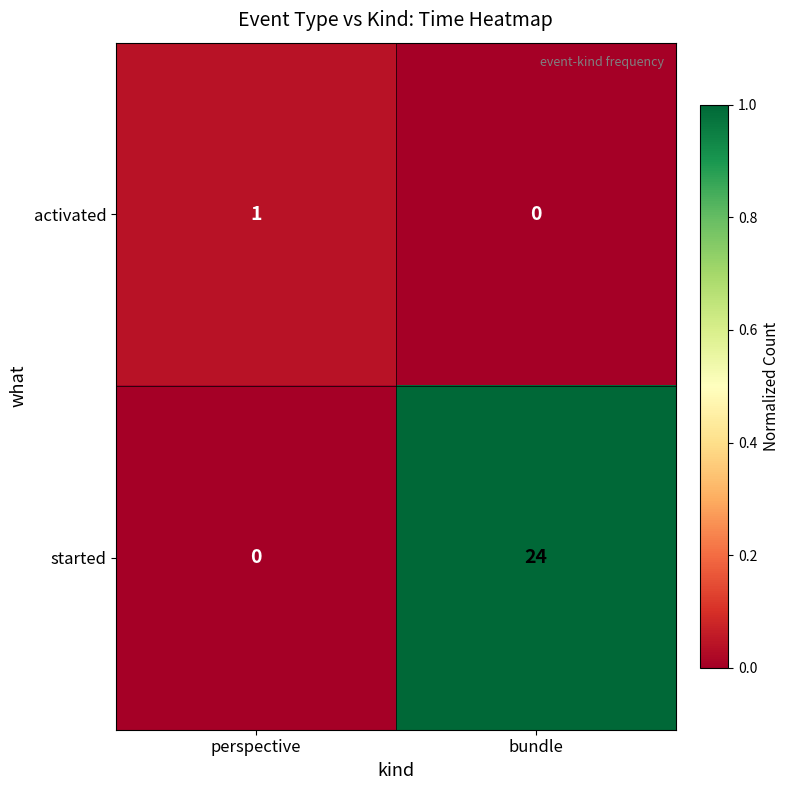

At perspective, list the series in order from smallest to largest.

started, activated